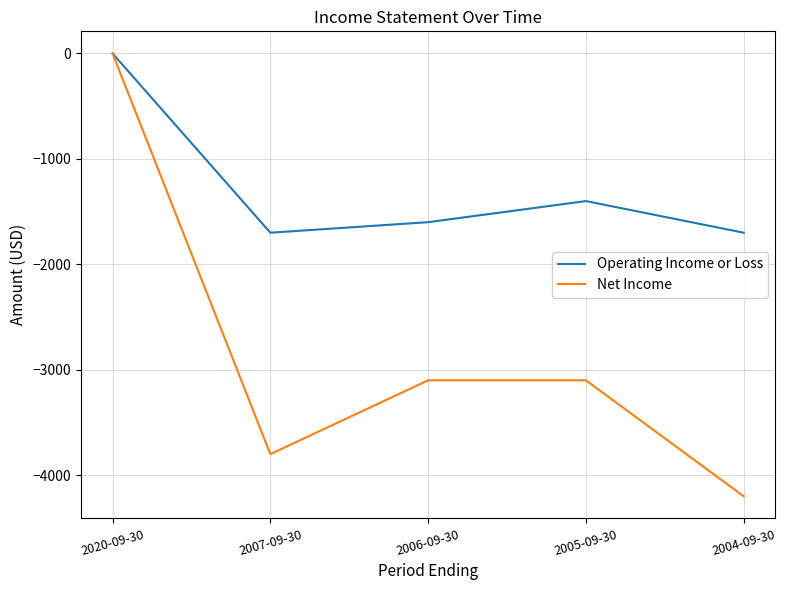

How many values in Operating Income or Loss are below zero?

4